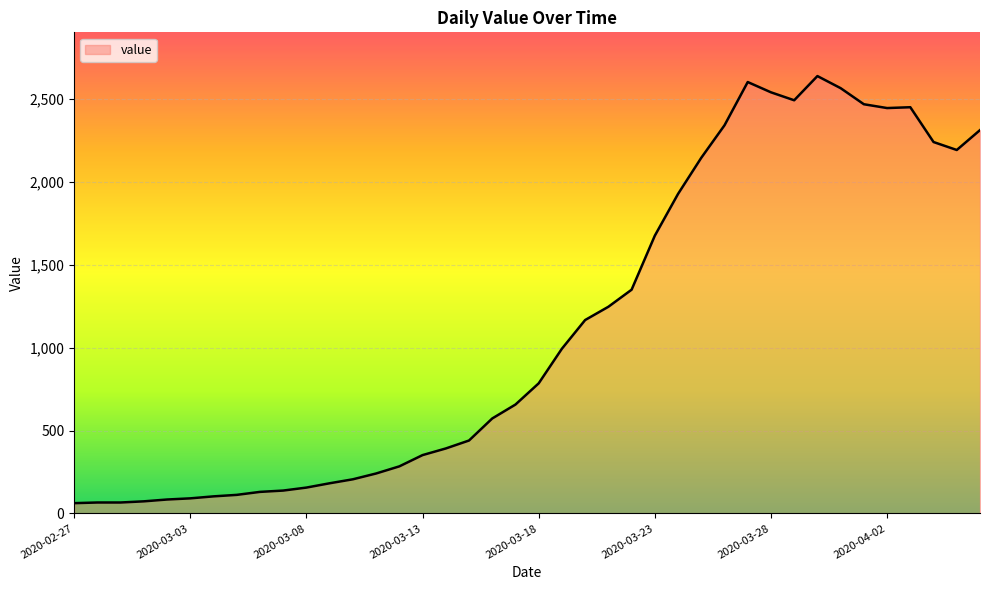

What is the greatest value displayed?

2639